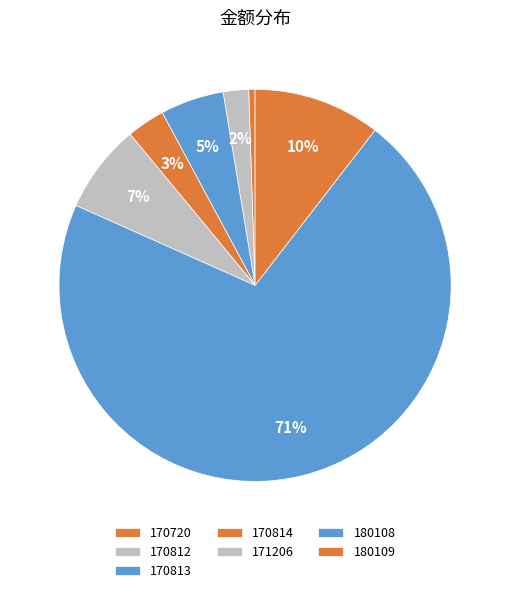

How many segments does this pie chart have?

7